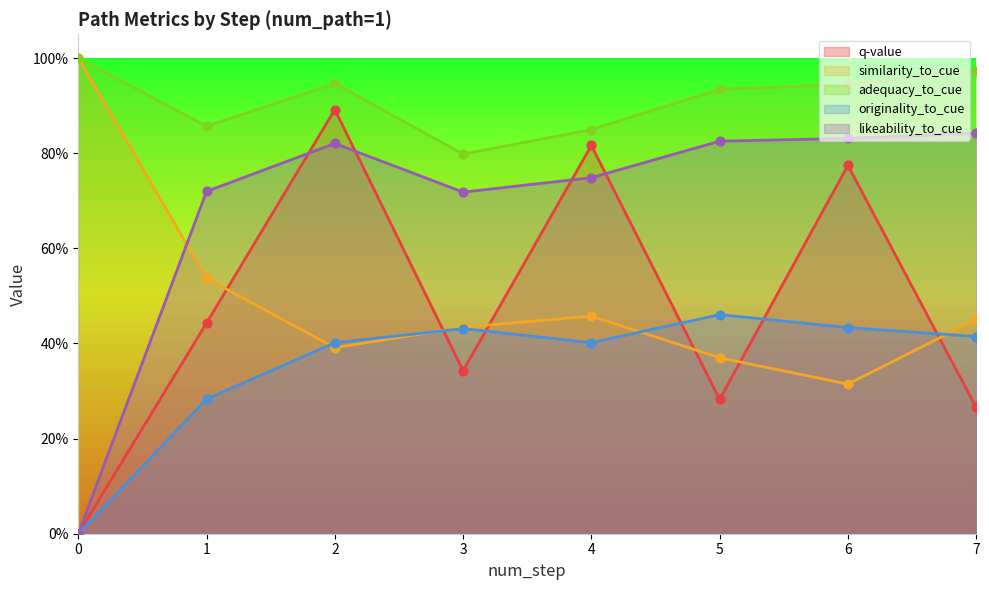

Which series contains the highest Y value?

similarity_to_cue